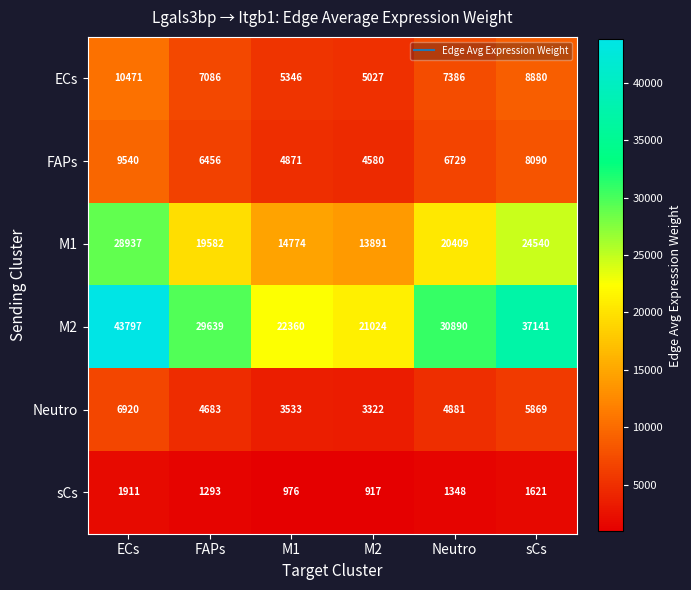

The value of Neutro at M1 is 3533. True or false?

True